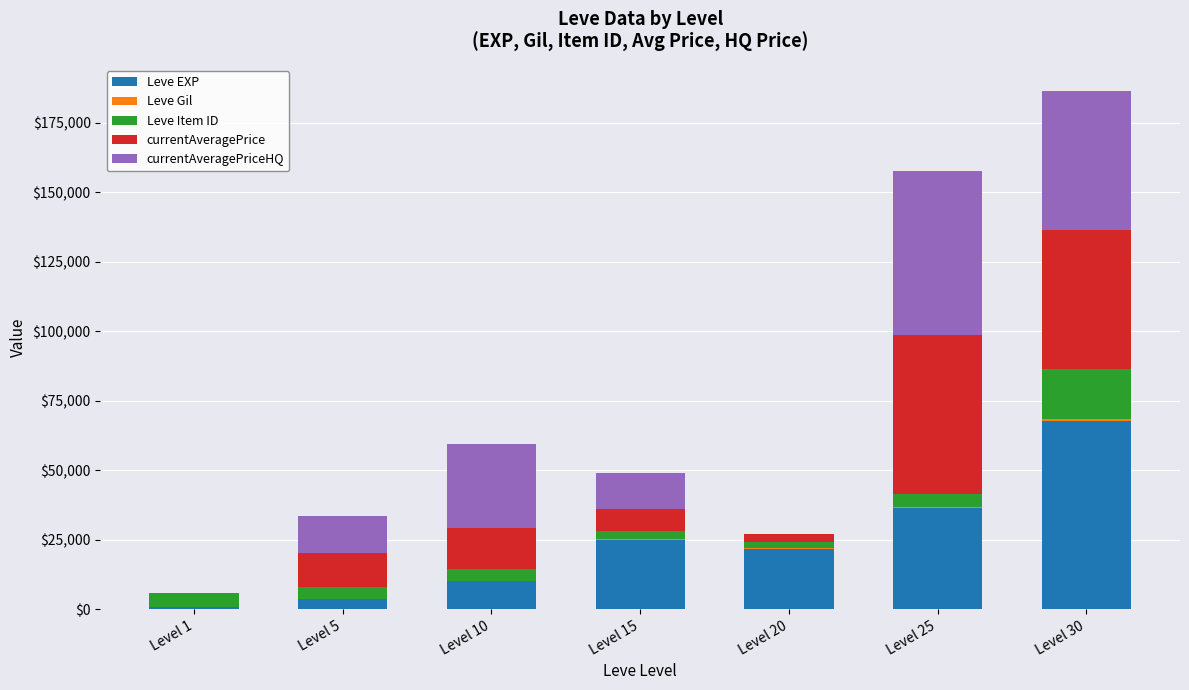

Which category has the highest value in the Leve EXP series?

Level 30